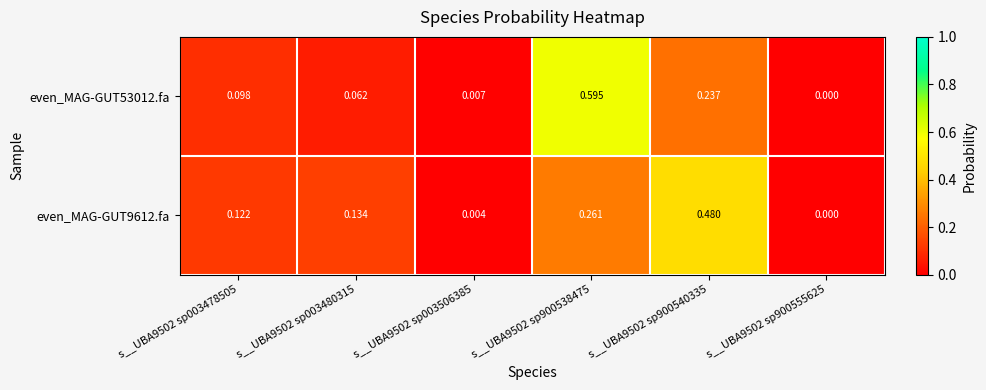

At how many categories does at least one series exceed 0?

6